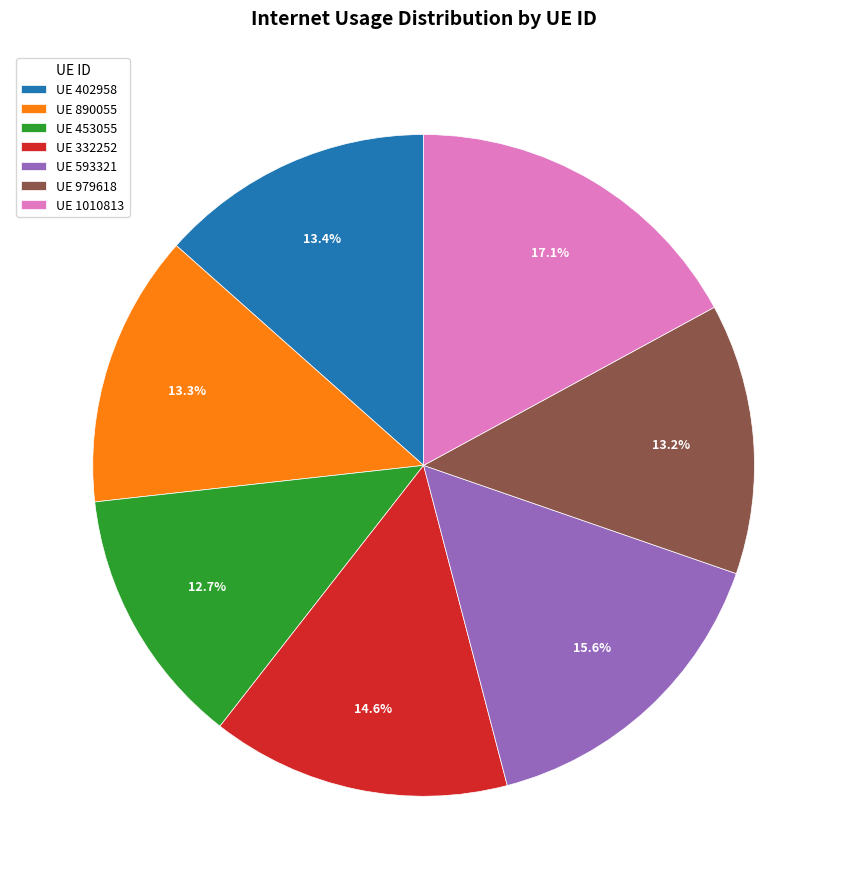

What is the total percentage of UE 890055 and UE 332252?

27.9%